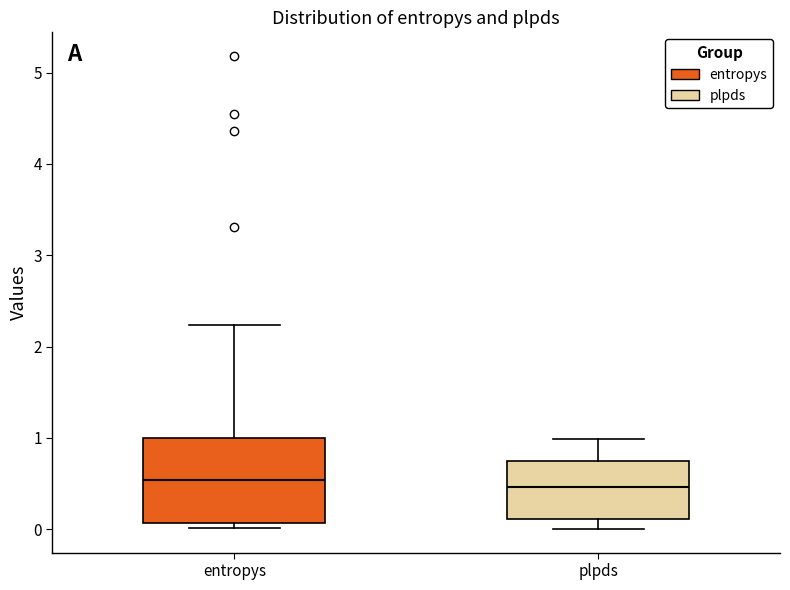

Reading left to right, transcribe this box plot: for each box, give where its median line is, the range the box spans, and where its two whiskers end, as read against the y-axis. The values are not printed on the chart, so give them approximately, as read against the axis.

entropys: median 0.5, box 0.1 to 1.0, whiskers 0.0 to 2.2
plpds: median 0.5, box 0.1 to 0.7, whiskers 0.0 to 1.0